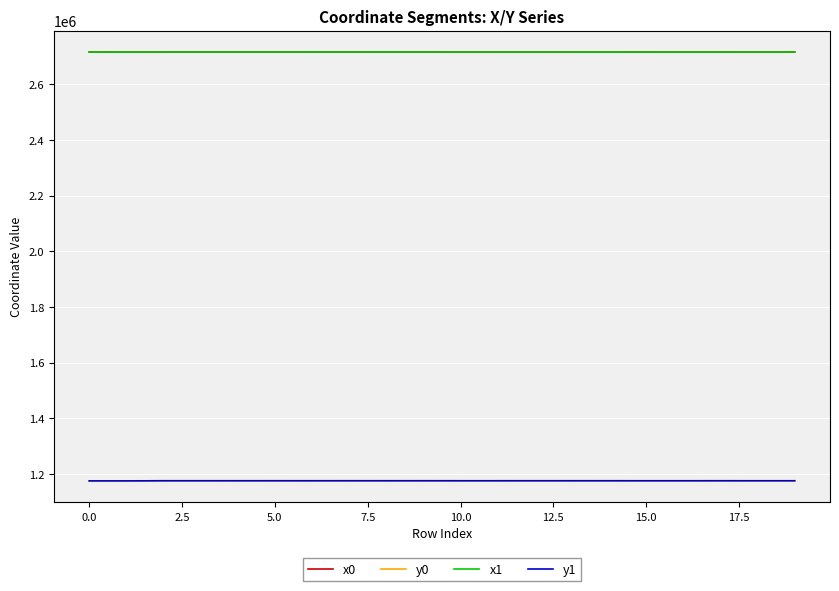

True or false: y1 and x0 intersect in this chart.

False